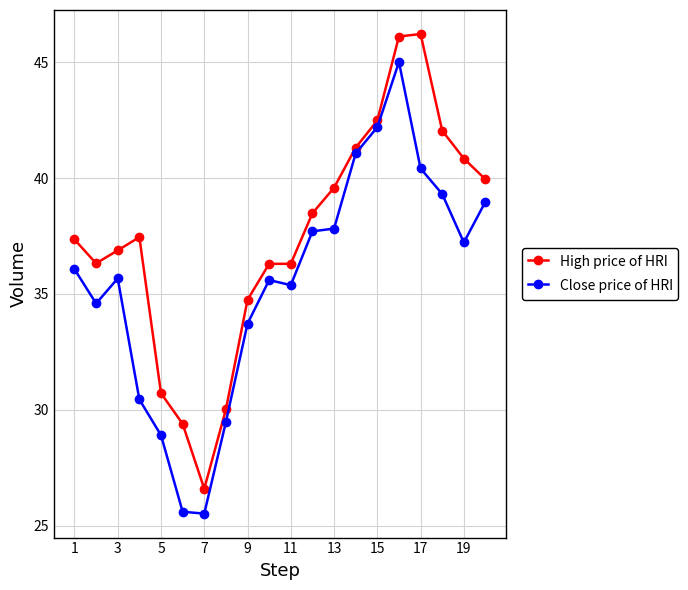

Rank the series by their maximum value, from highest to lowest.

High price of HRI, Close price of HRI